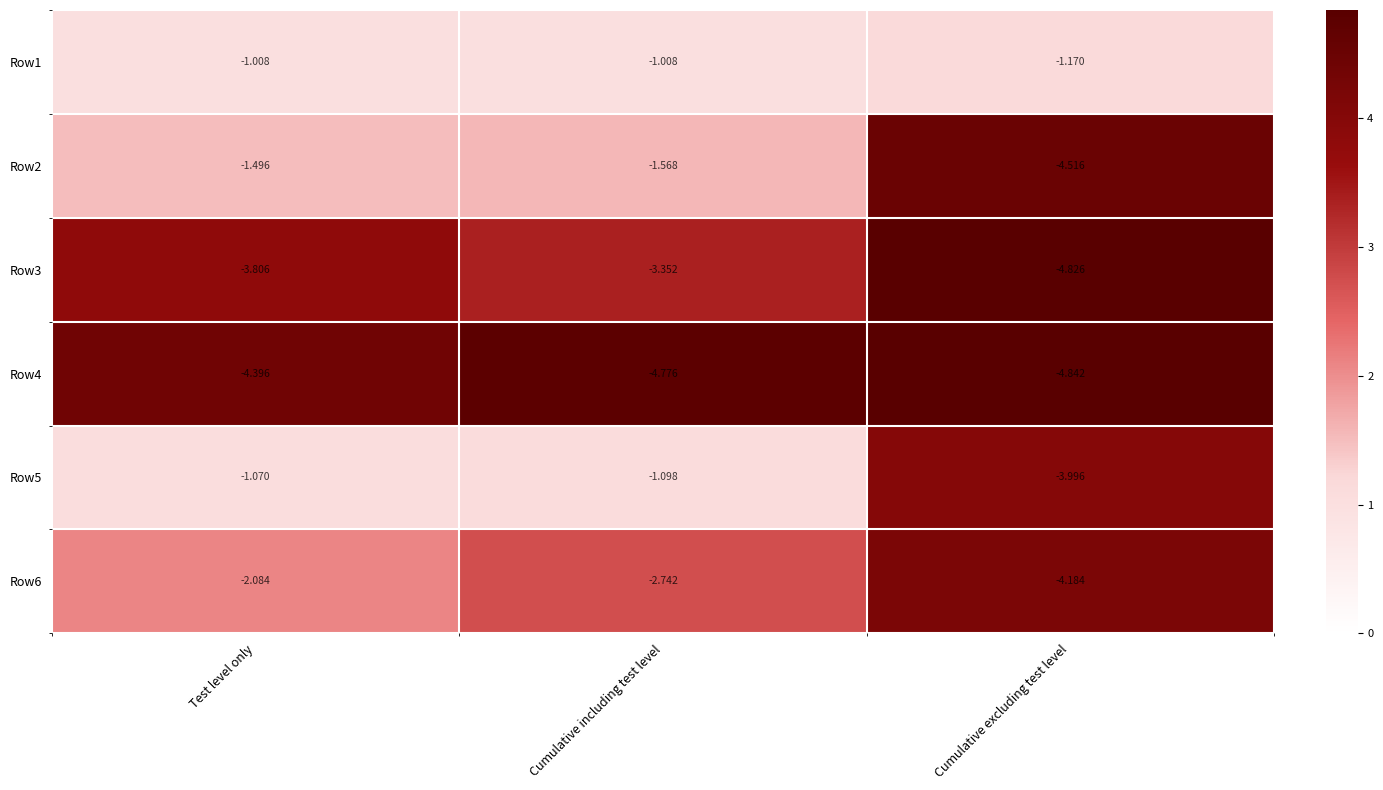

At which label does Row4 reach its minimum?

Cumulative excluding test level